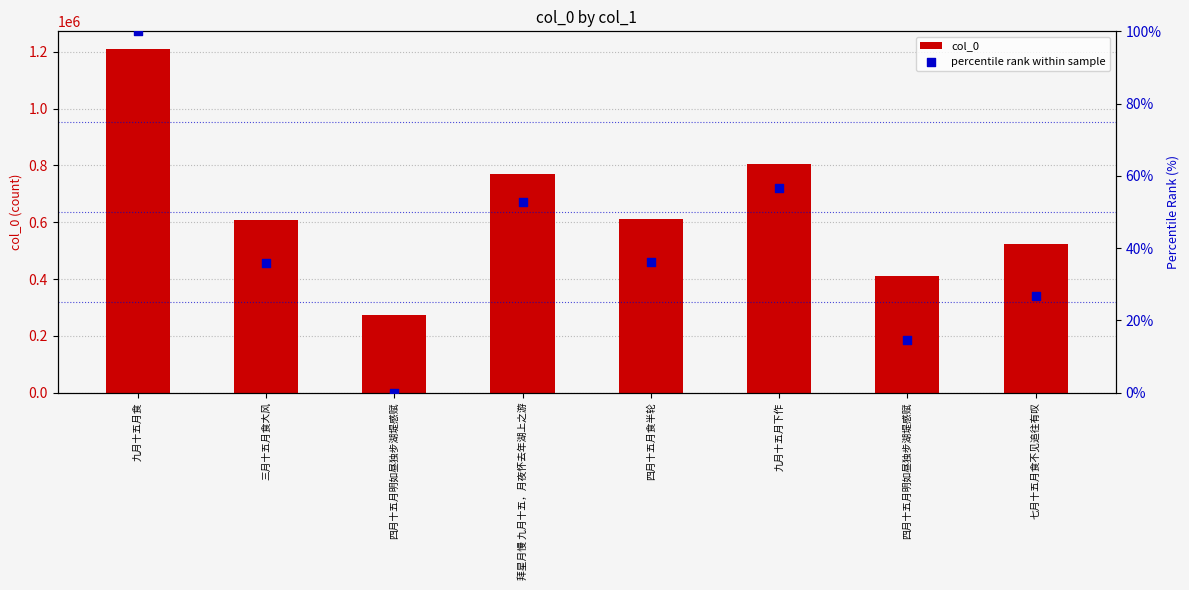

Is the value of col_0 at 九月十五月下作 greater than the value of percentile rank within sample at 四月十五月食半轮?

Yes